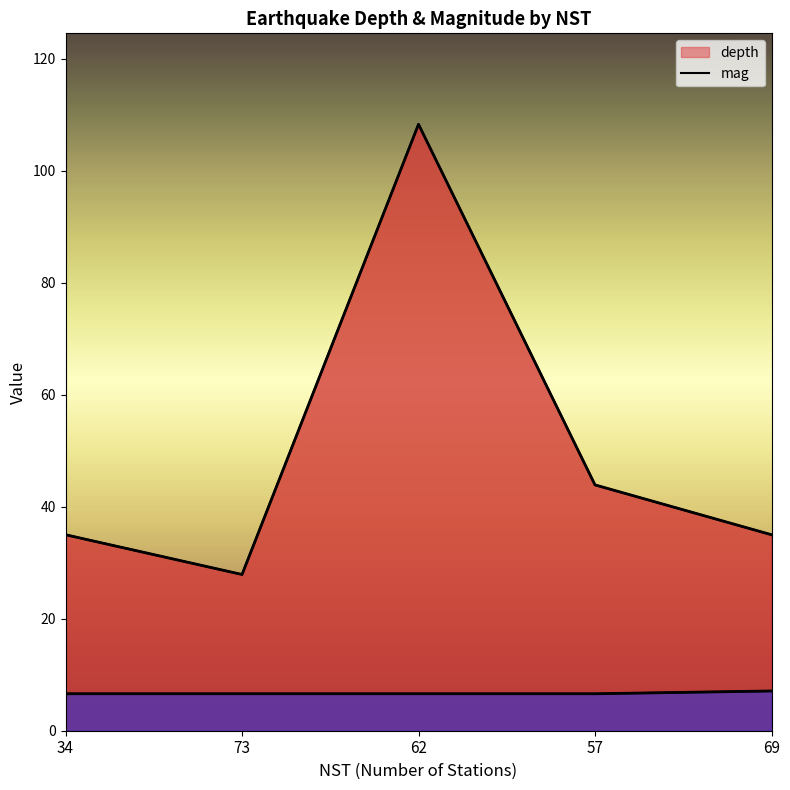

Does the chart display data point markers on the line(s)?

No